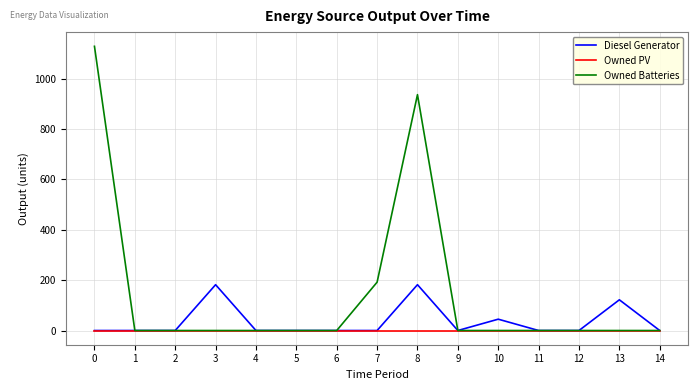

Which series changed the most between 1 and 10?

Diesel Generator